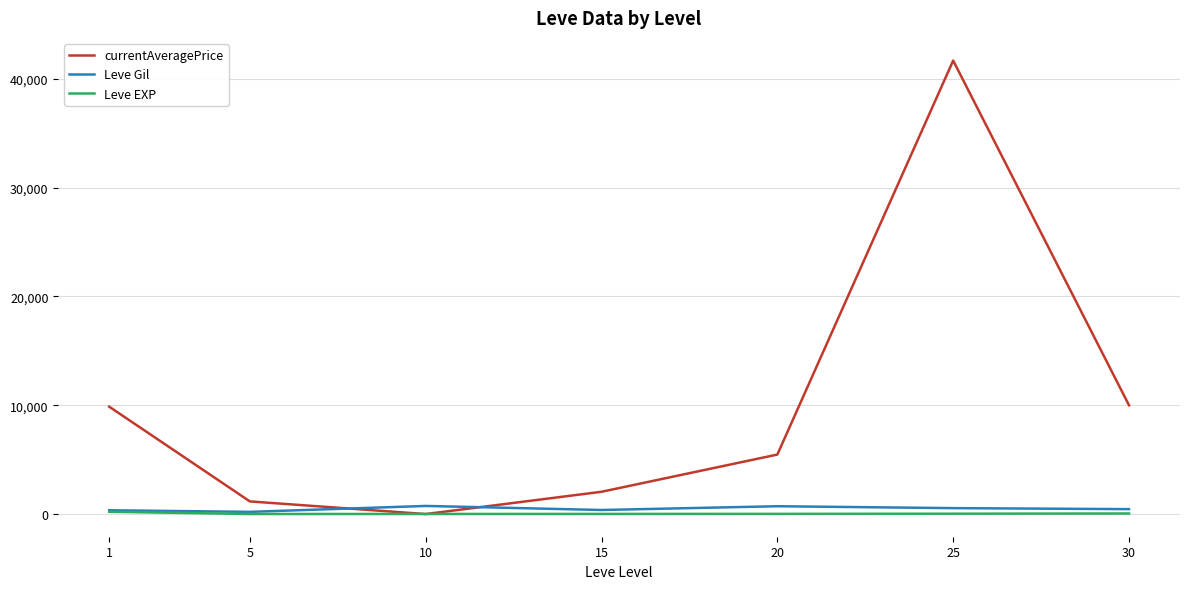

How many lines are shown in the chart?

3